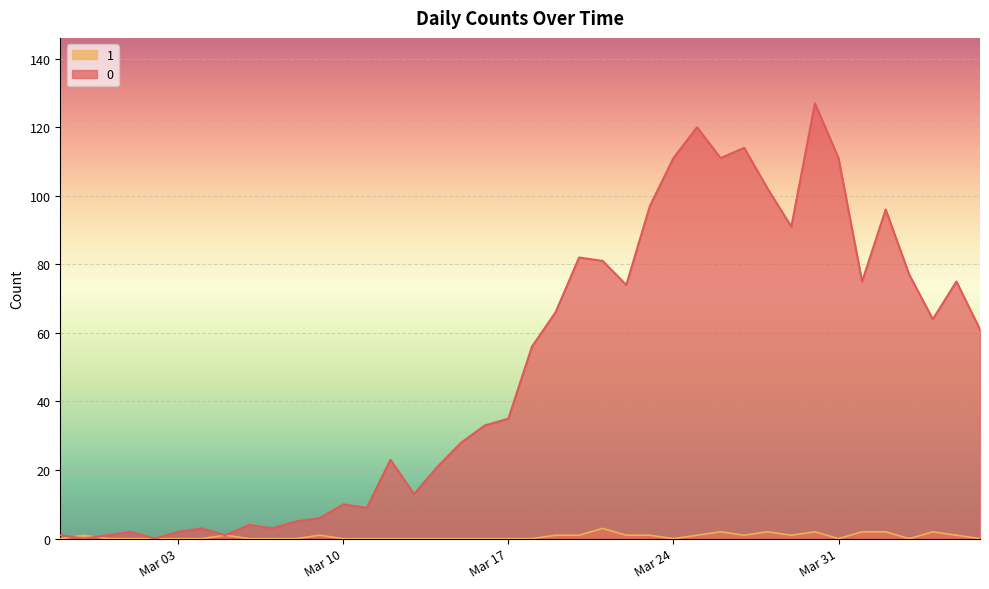

What value does the 0 series have at 2020-02-27?

1